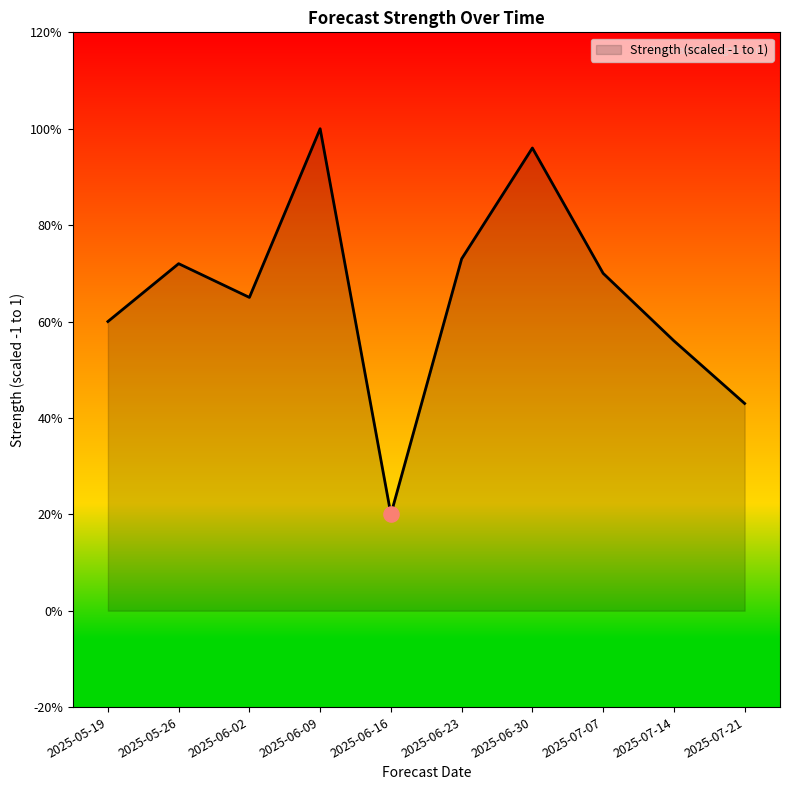

Which has a higher value, 2025-06-30 or 2025-06-16?

2025-06-30